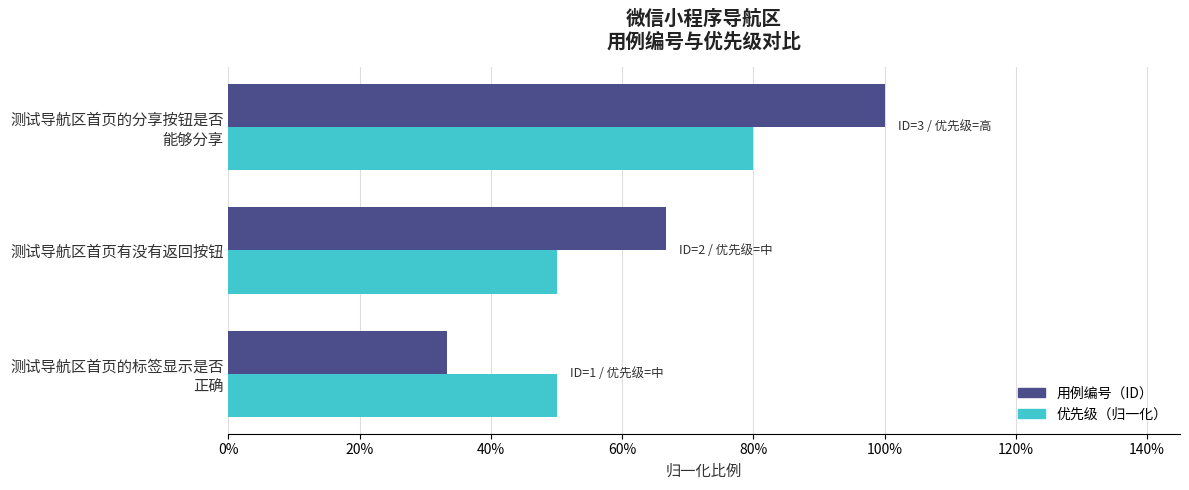

What are all the series names shown in the legend?

用例编号（ID）, 优先级（归一化）